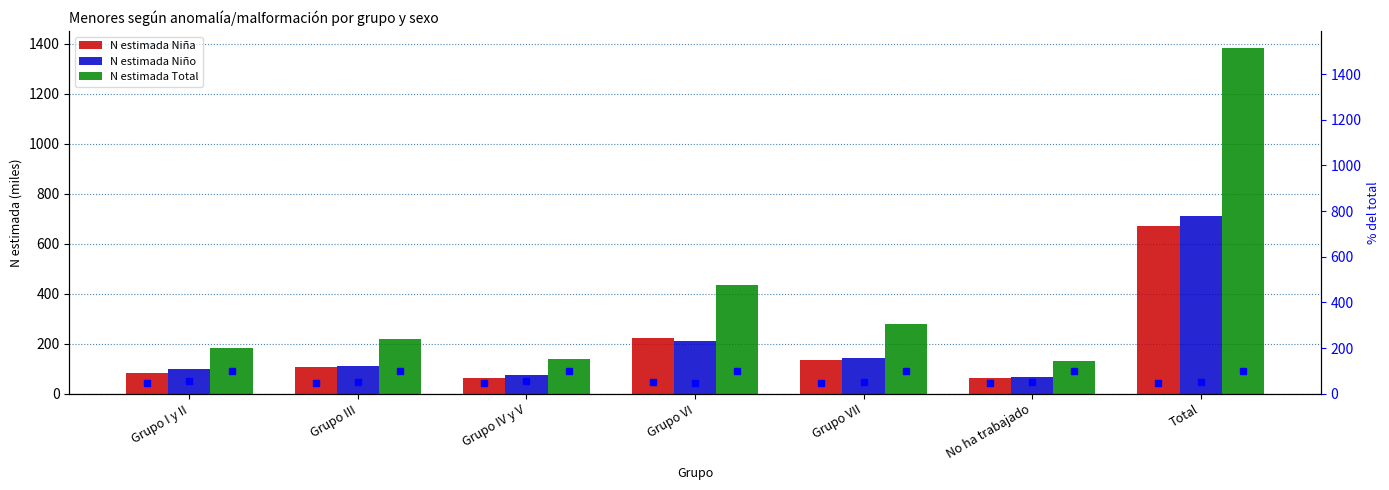

The value of N estimada Niño at Total is 709.7. True or false?

True